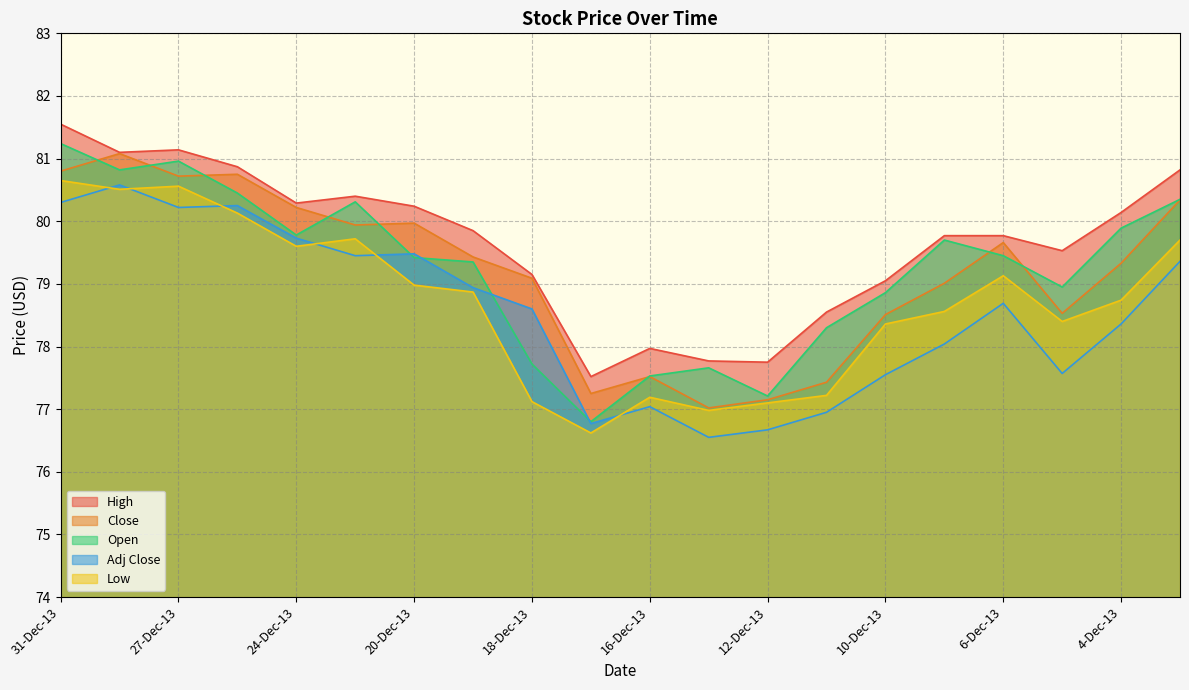

Is it true that Close equals 80.7 at 27-Dec-13?

True